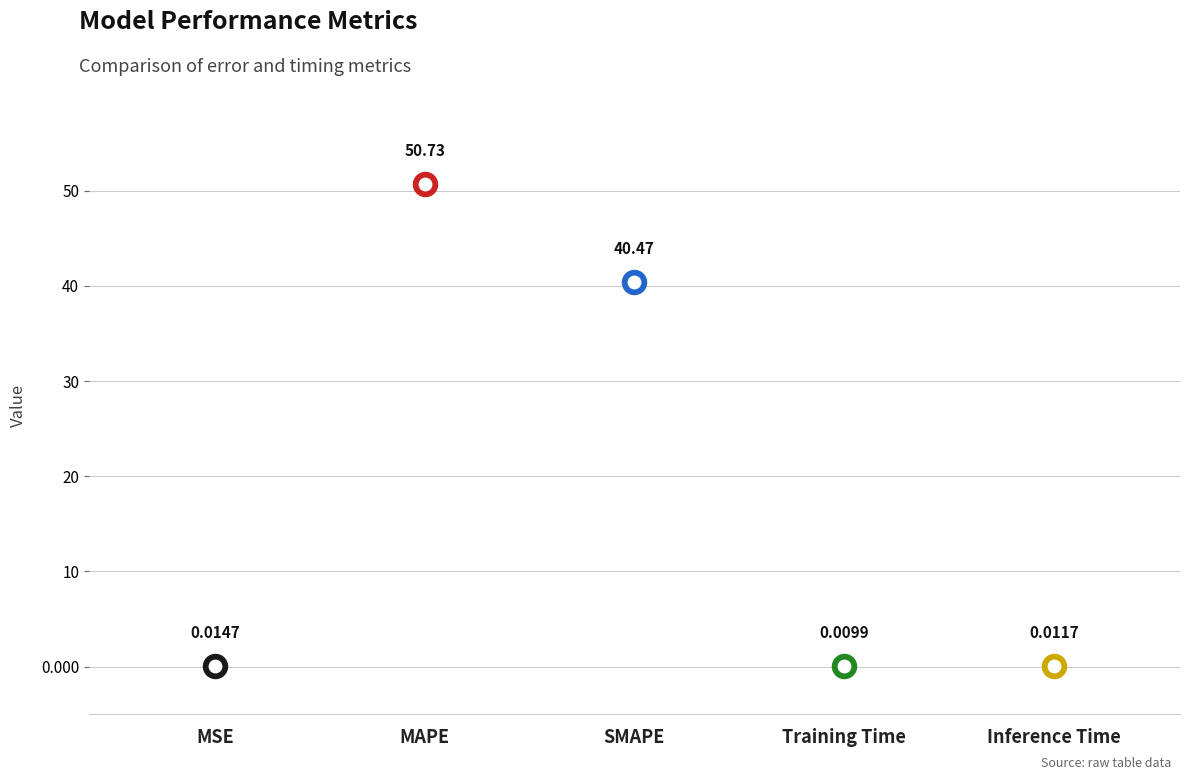

Between SMAPE and Training Time, which is larger?

SMAPE